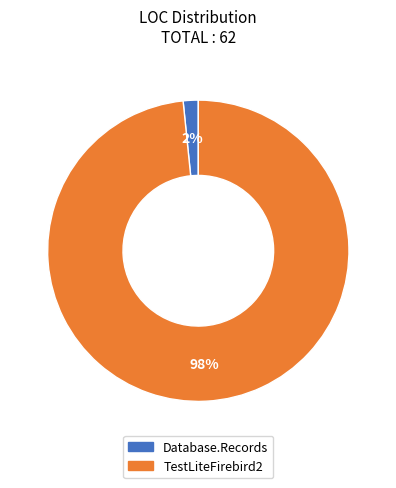

Rank the categories by value from highest to lowest.

TestLiteFirebird2, Database.Records